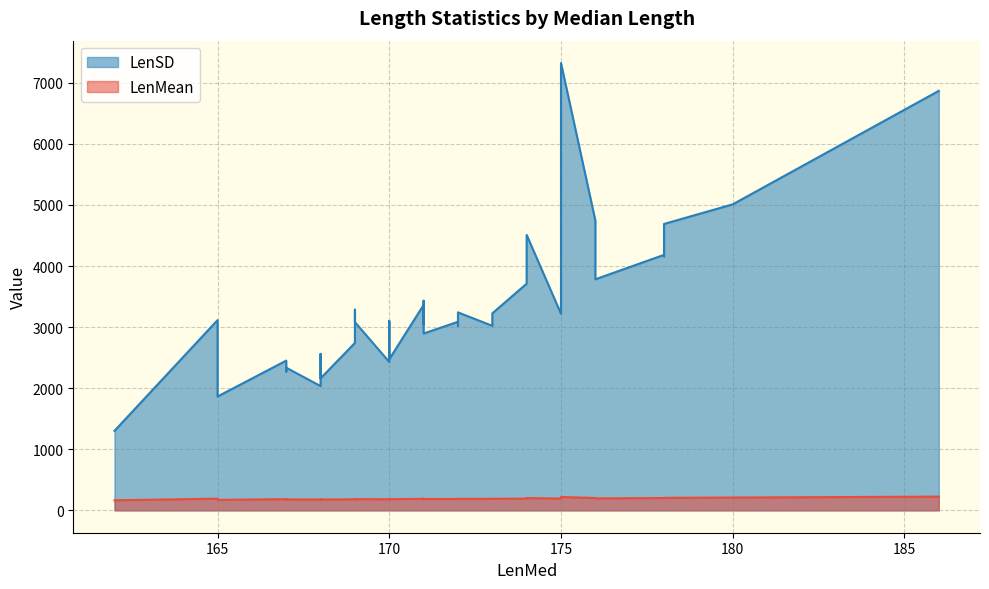

True or false: LenMean has a value of 195.7 at 170.

True